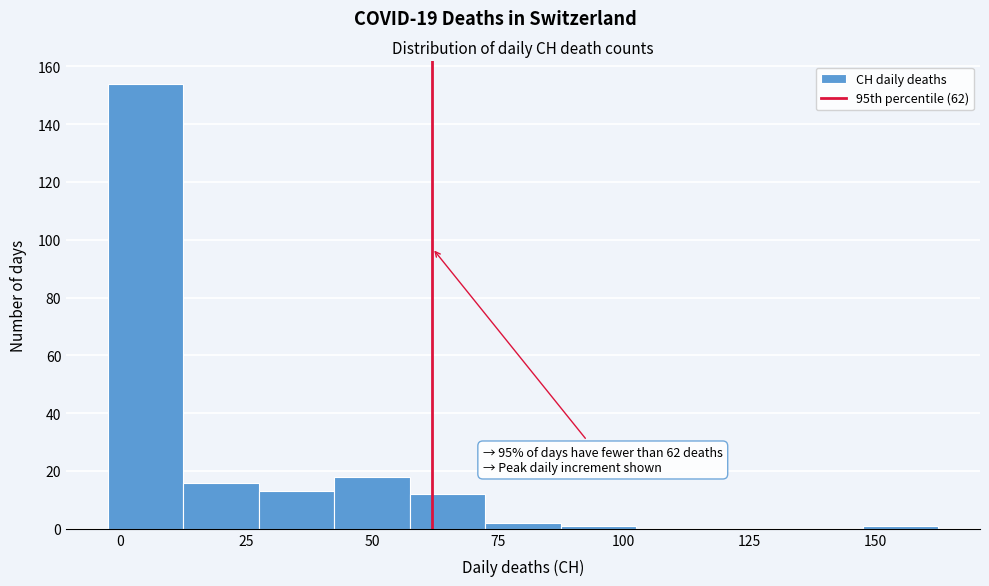

Around what value on the x-axis is the tallest bar? Give the approximate position of its centre, as read against the axis.

5